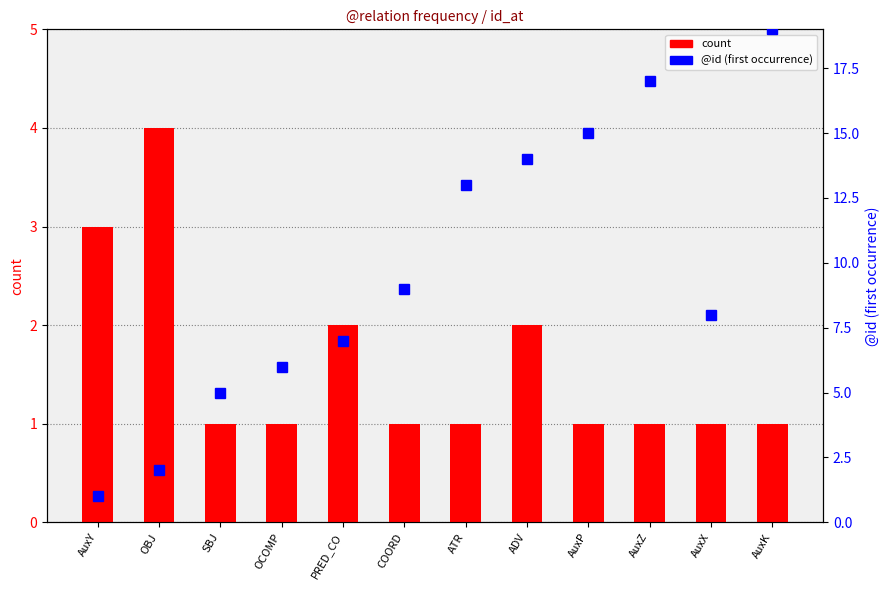

Count the number of categories in the chart.

12